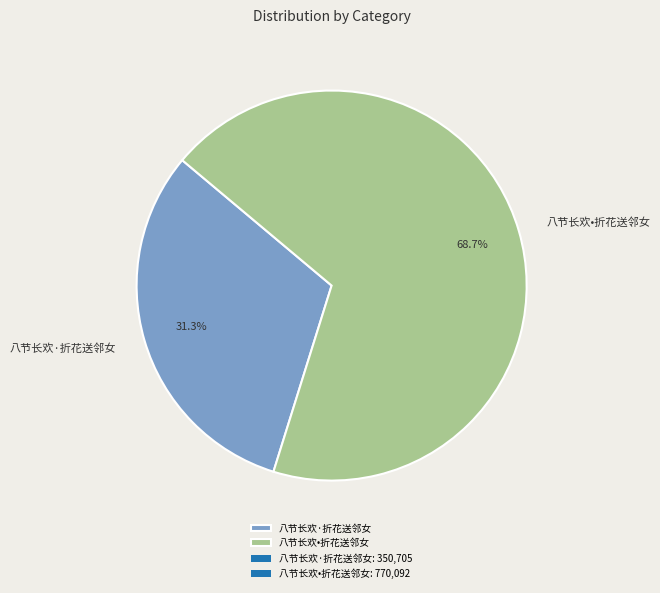

To the nearest percent, what is the difference between the 八节长欢•折花送邻女 and 八节长欢·折花送邻女 slice percentages?

37%